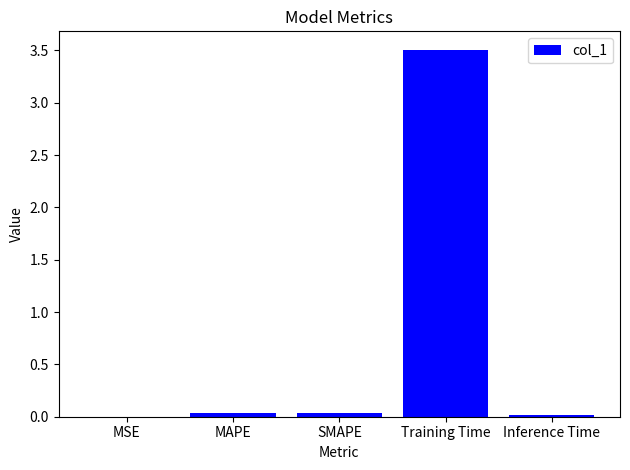

Which has a higher value, SMAPE or Training Time?

Training Time